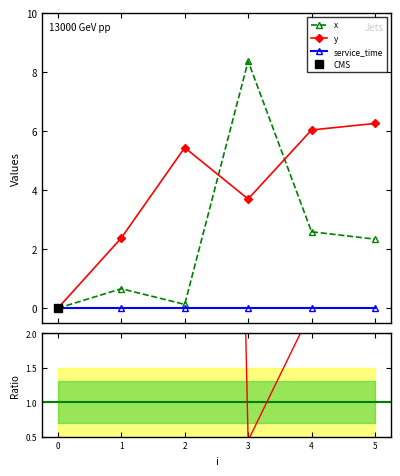

What is the value of the x point at the 6th from the left?

2.3